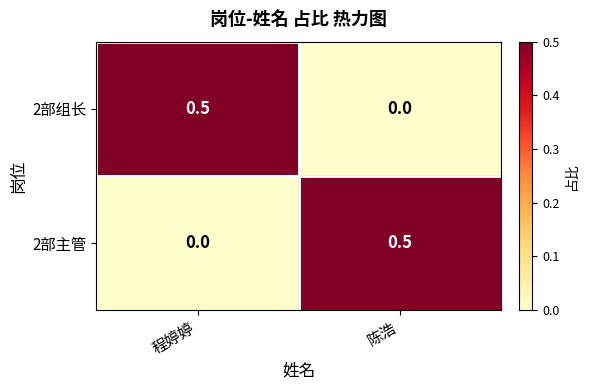

What is the spread (max minus min) of values at 陈浩?

0.5